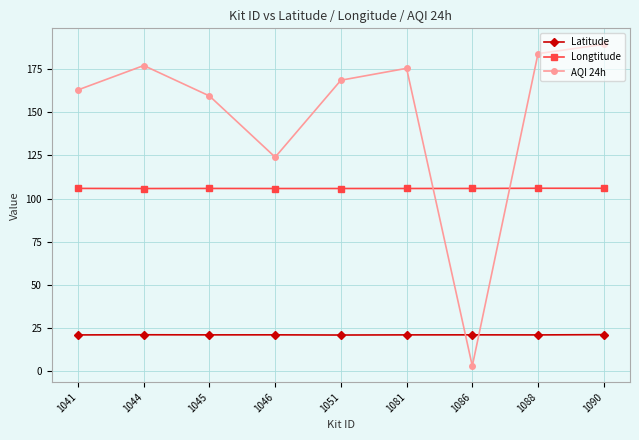

How many categories are shown in the chart?

9